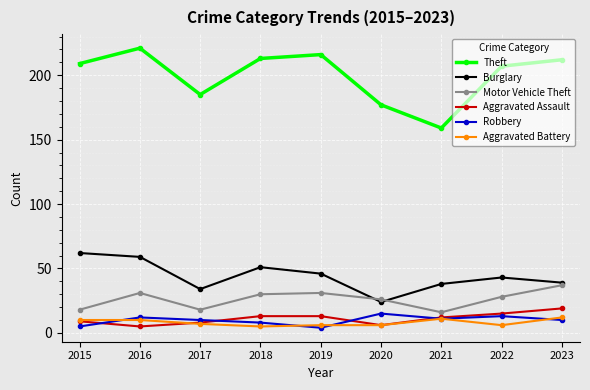

True or false: Aggravated Battery and Motor Vehicle Theft intersect in this chart.

False